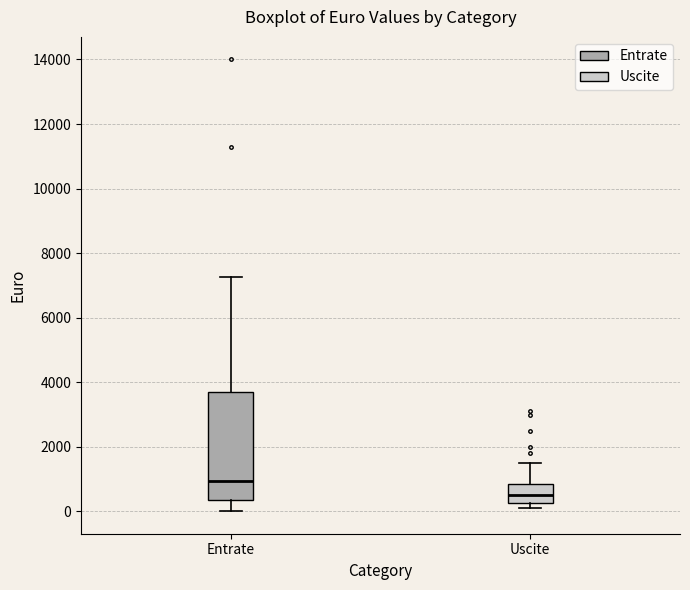

Reading left to right, read every box against the y-axis: the position of its median line, the range the box covers, and the ends of its whiskers. The values are not printed on the chart, so give them approximately, as read against the axis.

Entrate: median 1000, box 400 to 3800, whiskers 0 to 7200
Uscite: median 600, box 200 to 800, whiskers 200 (just below the box's lower edge) to 1600